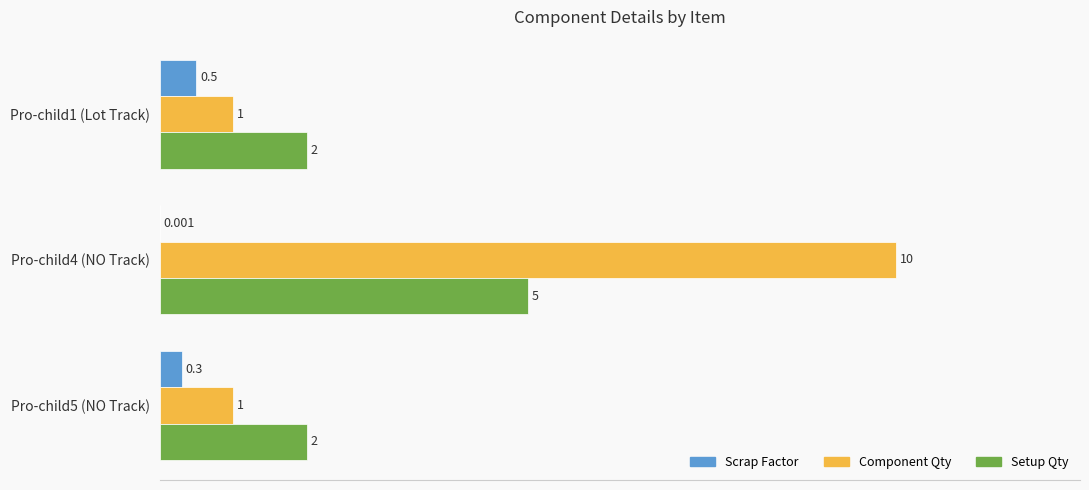

What are all the series names shown in the legend?

Scrap Factor, Component Qty, Setup Qty